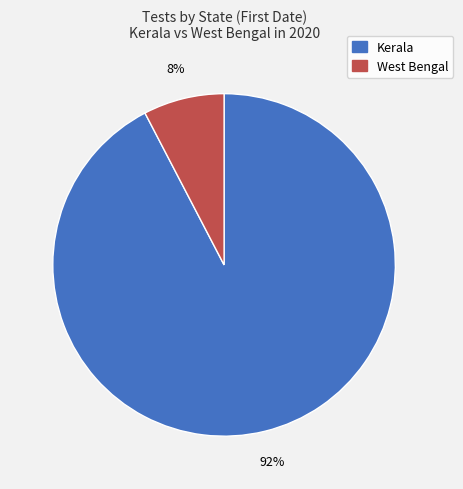

How many slices are in this pie chart?

2